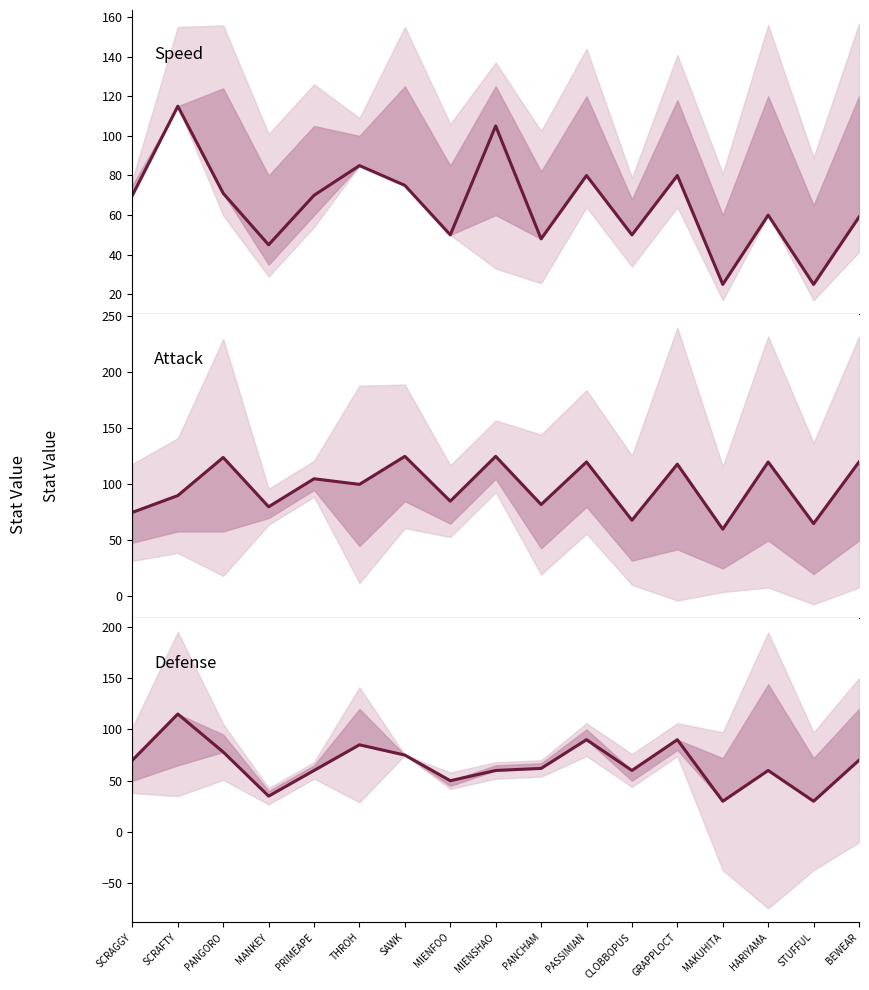

What is the maximum value for Speed?

115